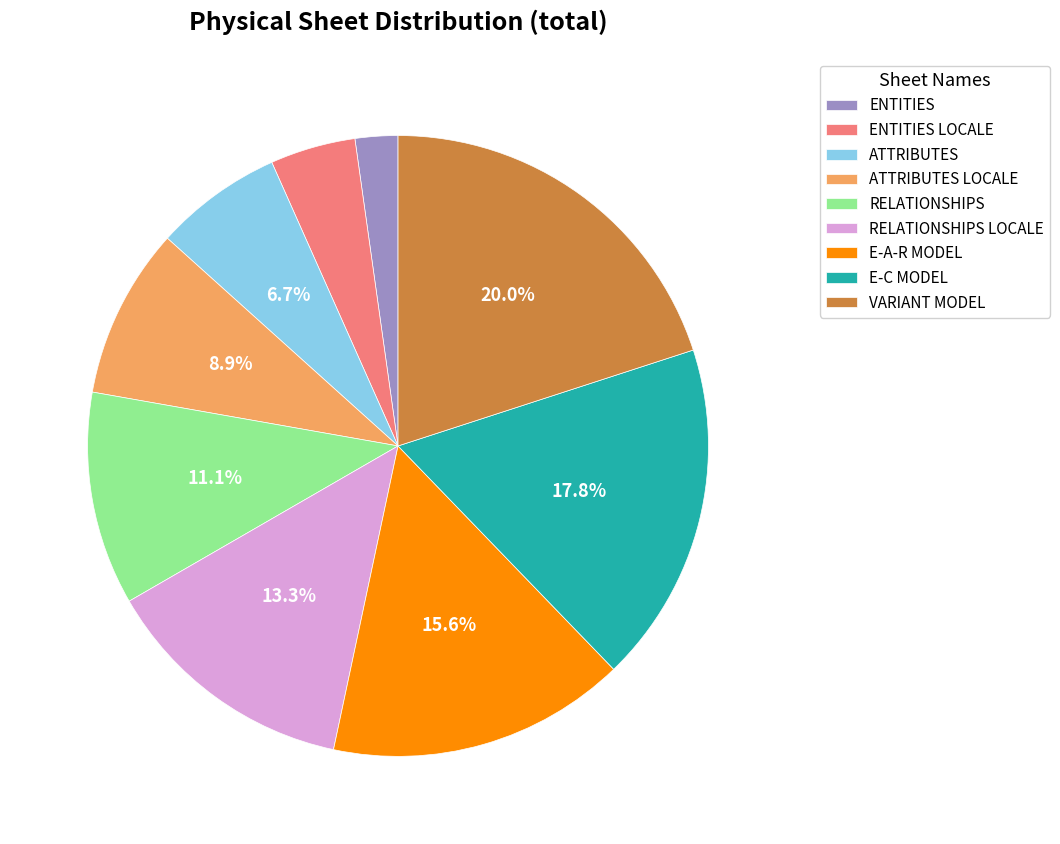

How many segments does this pie chart have?

9